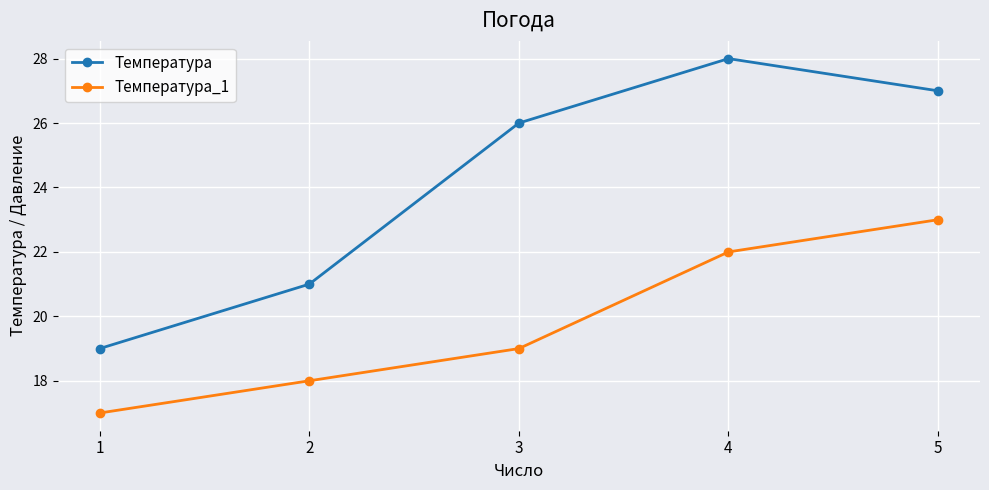

What is the approximate value of Температура at 2?

21